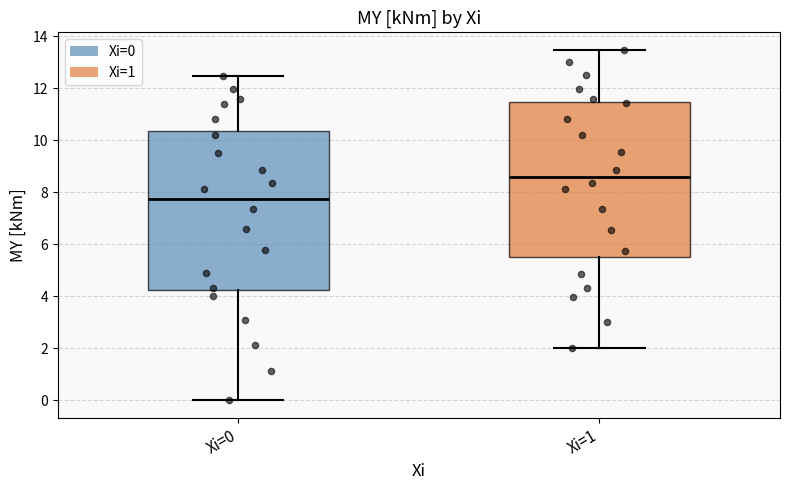

Where is the lower edge of the box for Xi=1 on the y-axis? The values are not printed on the chart, so give them approximately, as read against the axis.

5.6